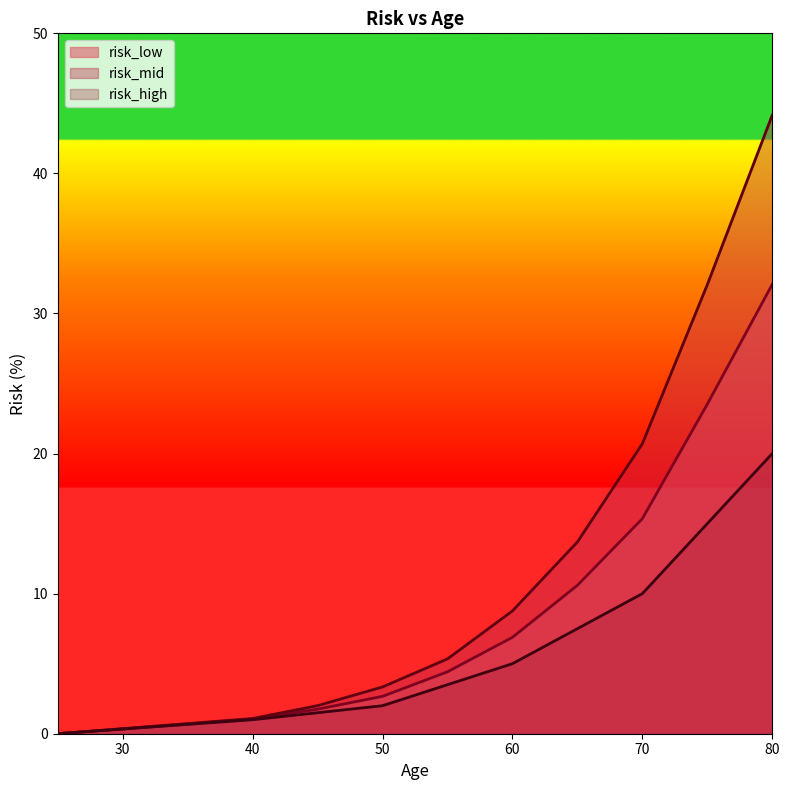

Which series has the largest total across all categories?

risk_mid